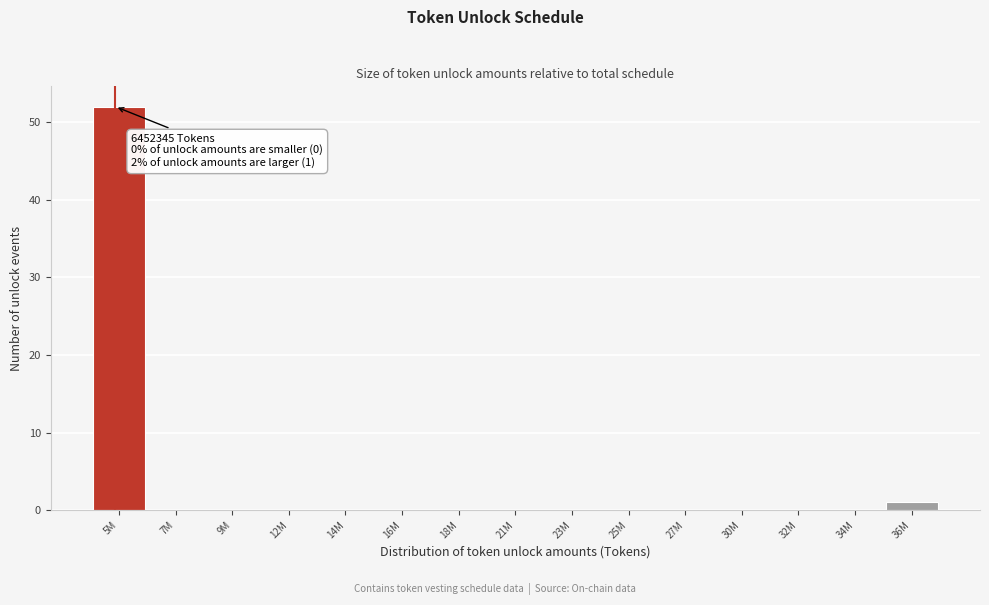

Reading left to right, what are all the values shown in this chart?

5M=52	7M=0	9M=0	12M=0	14M=0	16M=0	18M=0	21M=0	23M=0	25M=0	27M=0	30M=0	32M=0	34M=0	36M=1